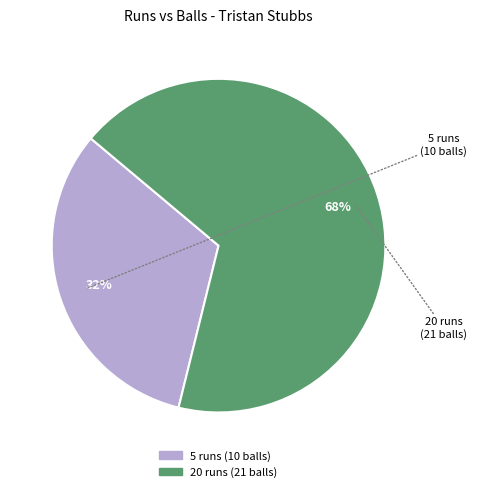

Is 5 runs (10 balls) the majority of the pie?

No